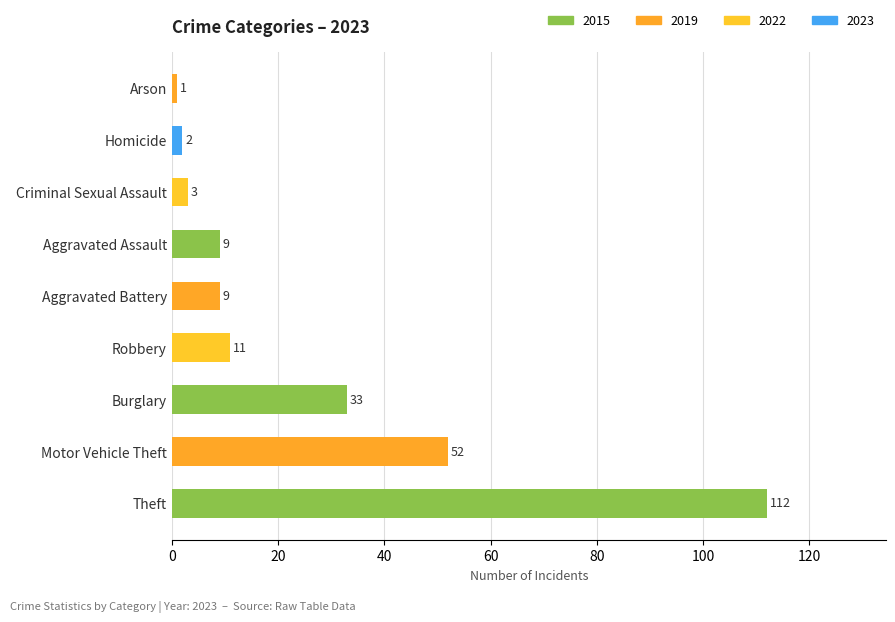

Which label corresponds to the largest value in the chart?

Theft